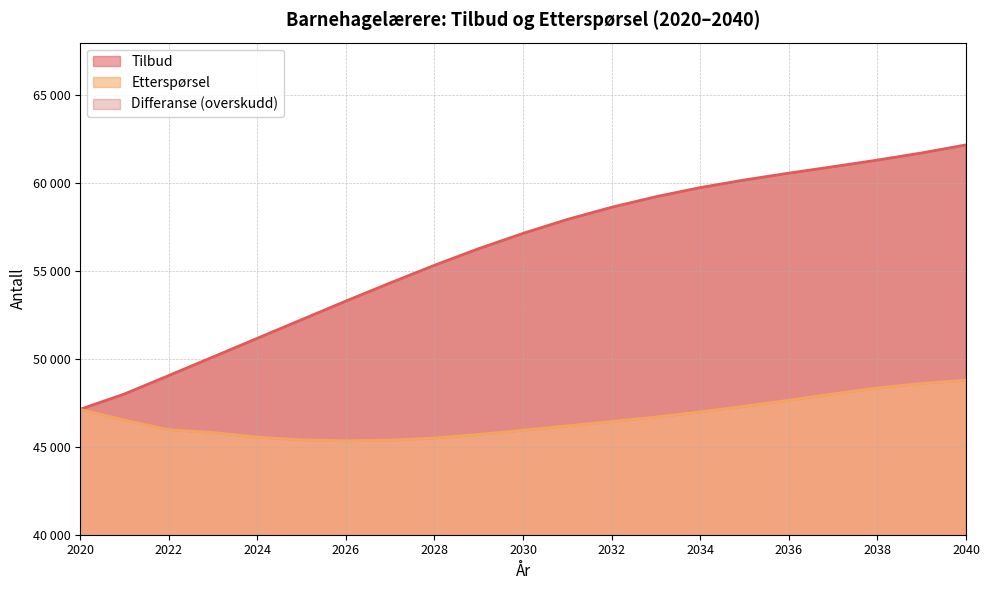

What is the value of the Tilbud point at the 7th from the left?

53293